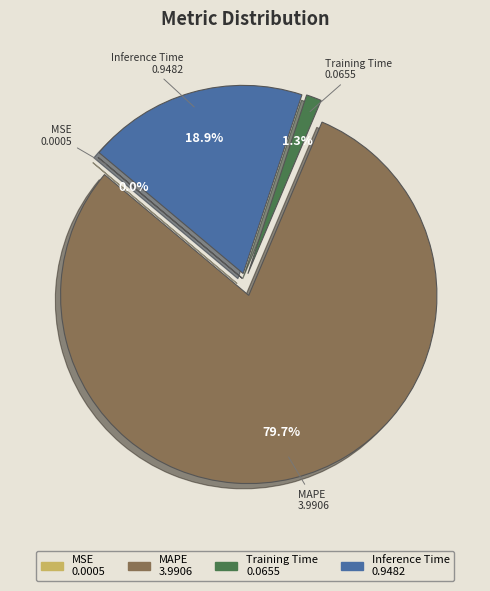

Which has a higher value, MAPE or Training Time?

MAPE